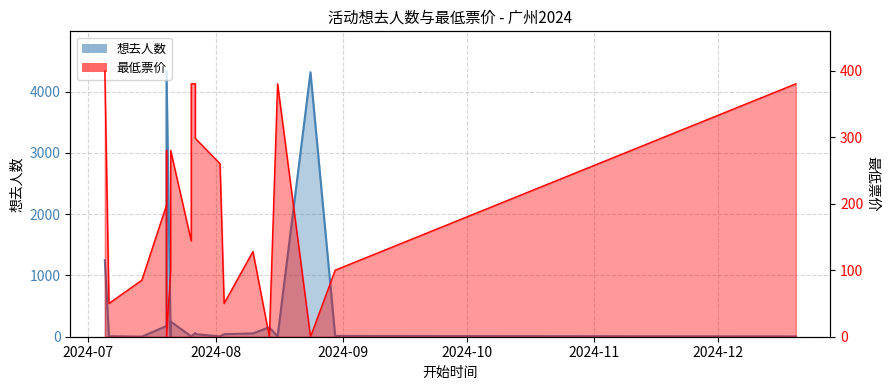

How many data points in 想去人数 are less than 43?

10